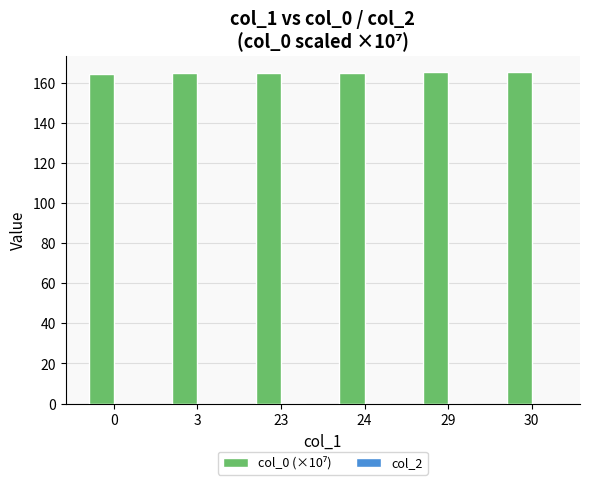

The value at 24 is 269.1. True or false?

False